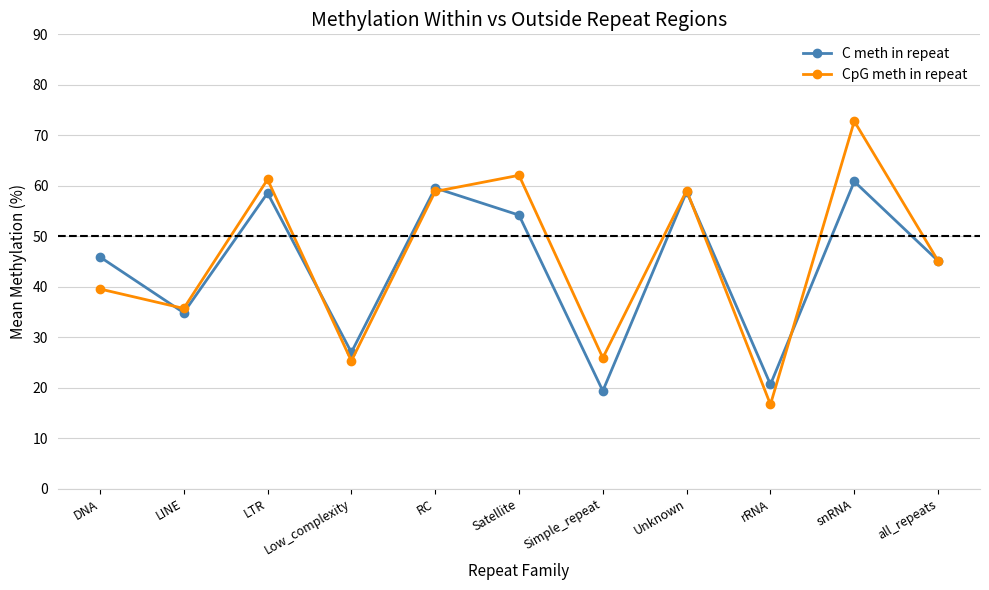

What is the label of the 3rd point from the right?

rRNA